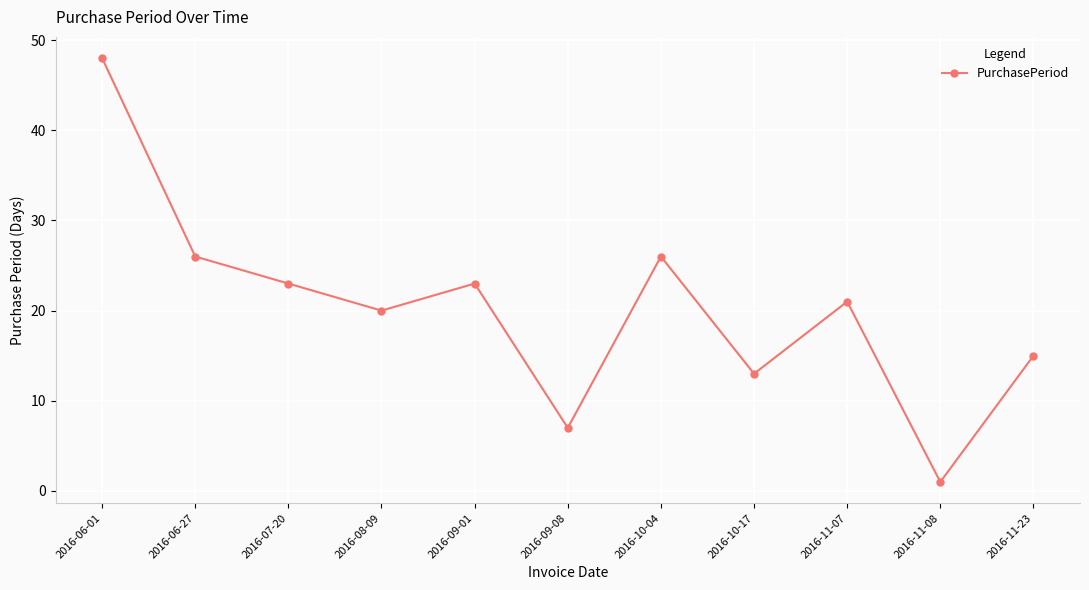

How many lines are shown in the chart?

1